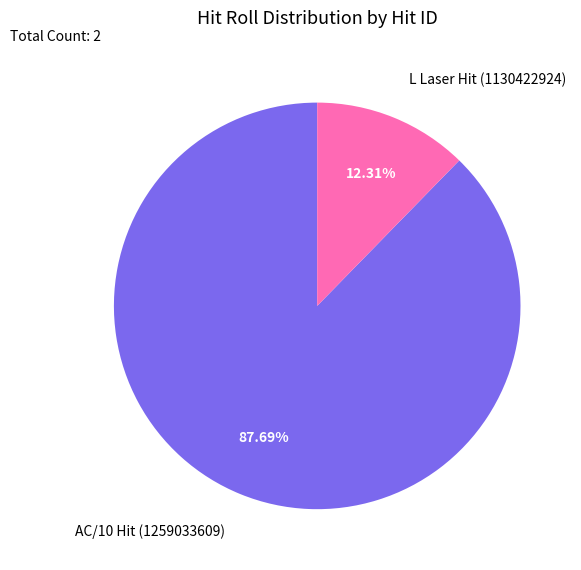

To the nearest percent, what is the difference between the L Laser Hit (1130422924) and AC/10 Hit (1259033609) slice percentages?

75%